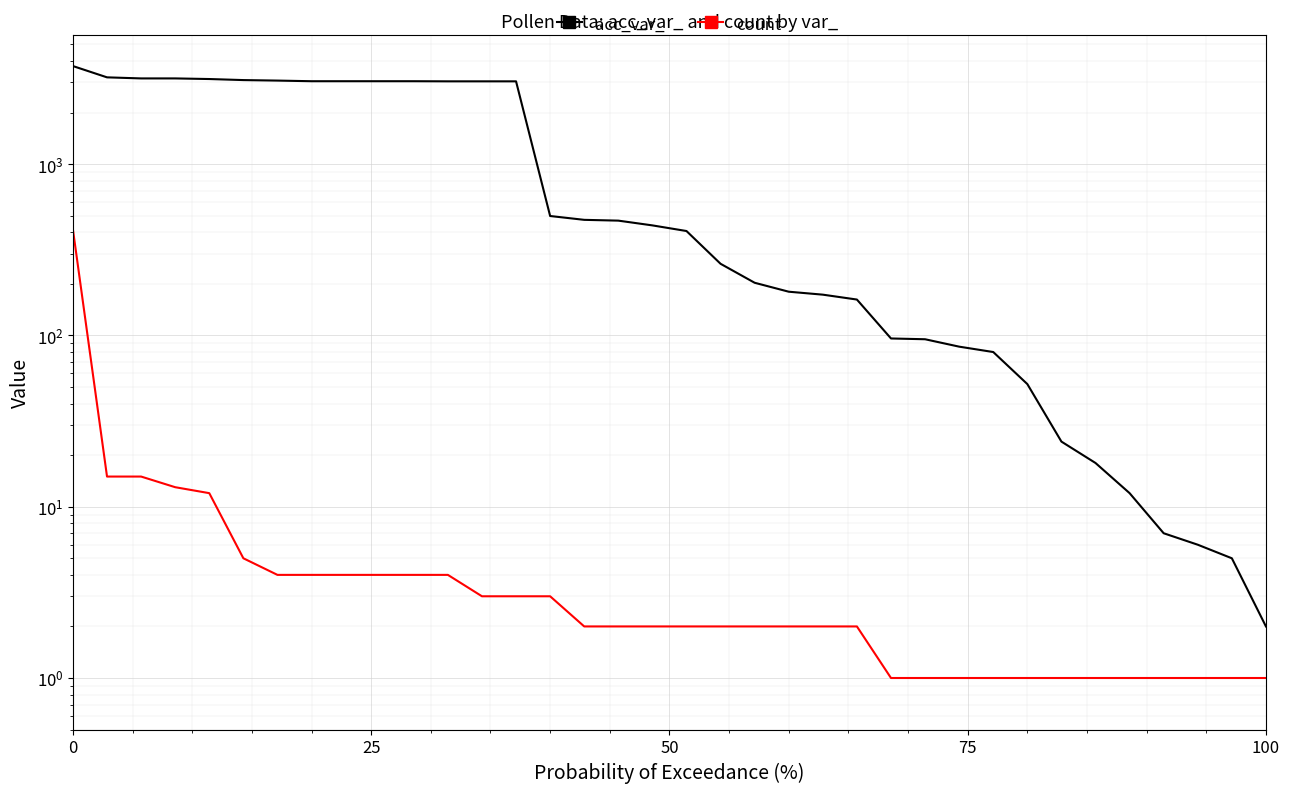

Is the value of acc_var_ at 33 greater than the value of count at 34?

Yes